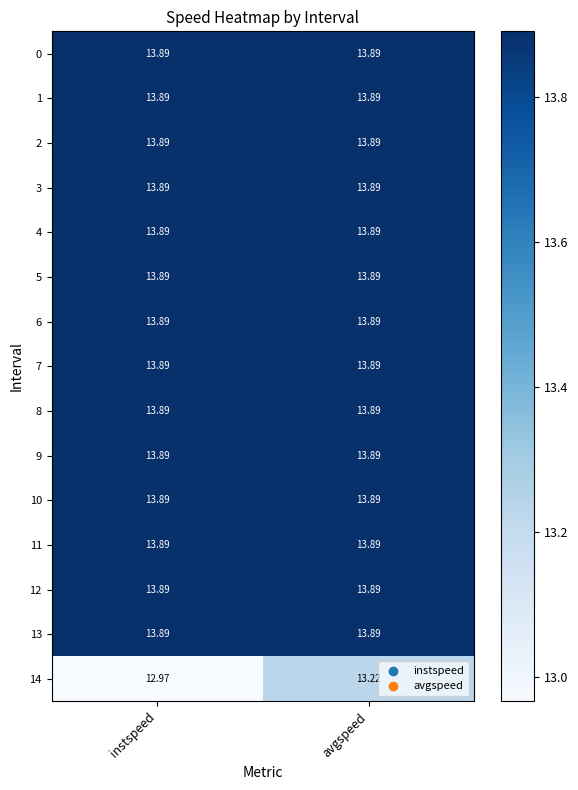

At which category is the sum across all series the highest?

avgspeed